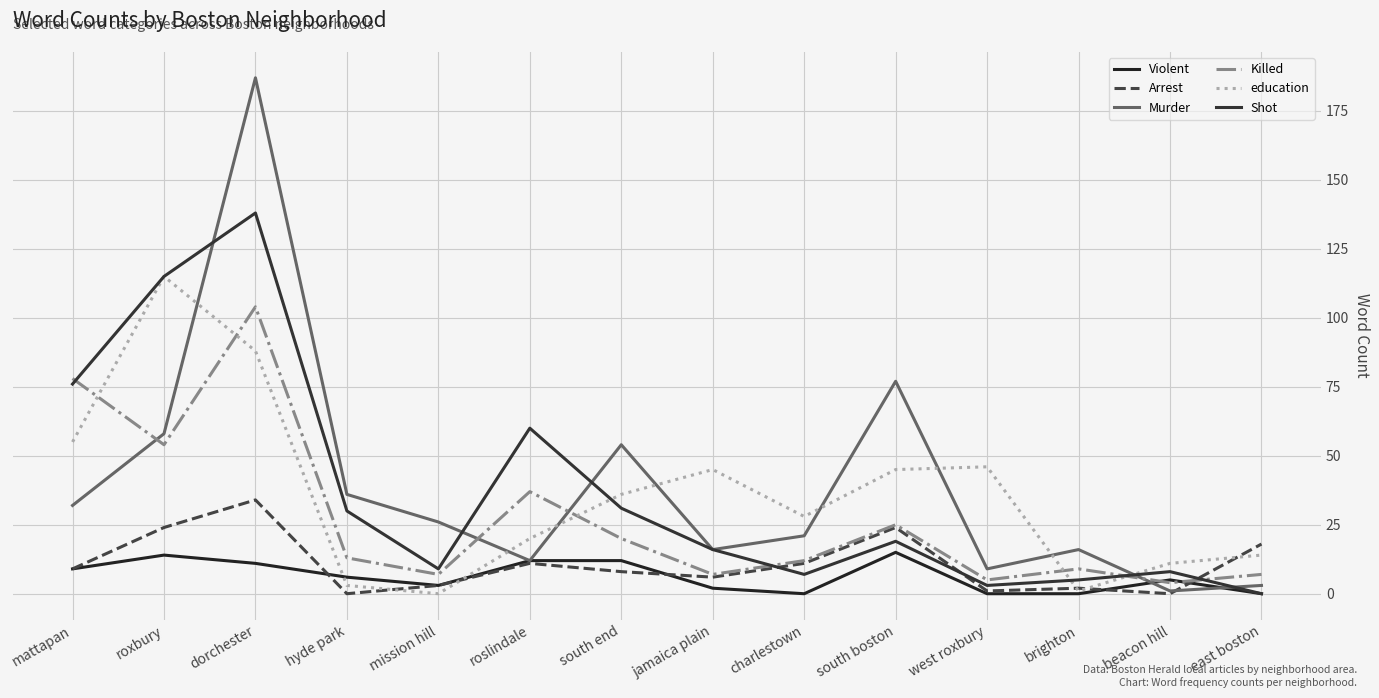

What are all the series names shown in the legend?

Violent, Arrest, Murder, Killed, education, Shot